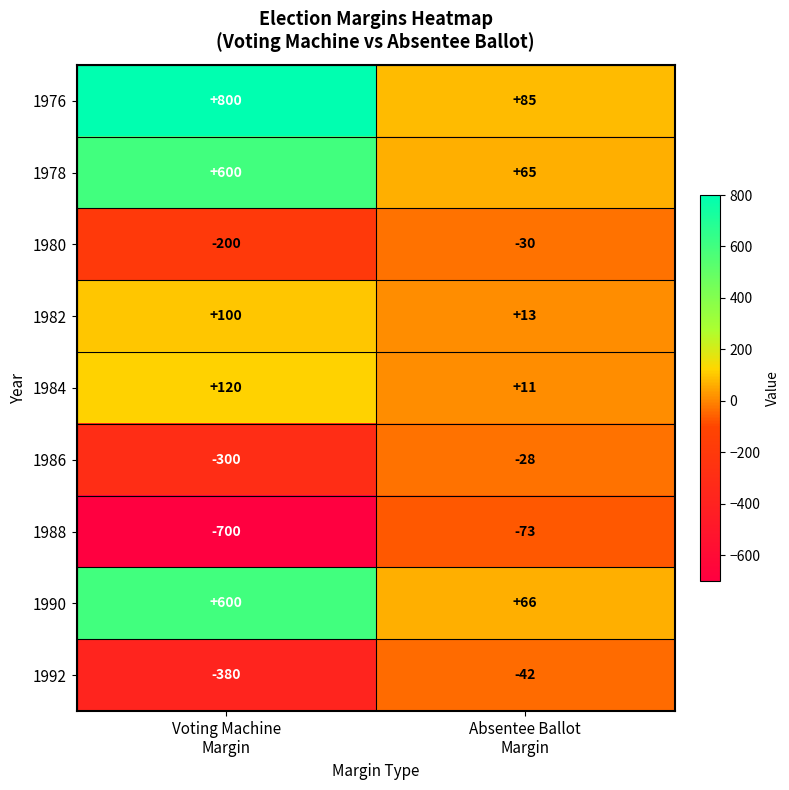

What is the difference between the maximum and minimum values in the 1990 series?

534